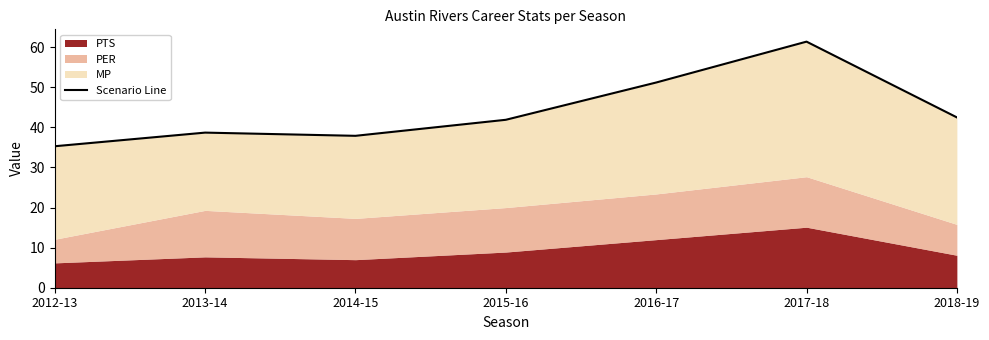

What is the sum of the values at 2014-15 and 2013-14?

76.6